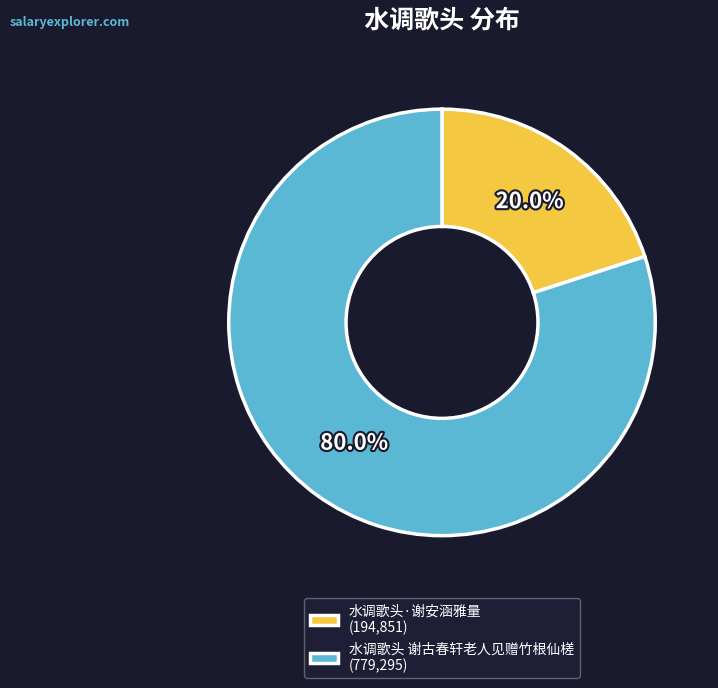

To the nearest percent, what percentage of the pie is 水调歌头 谢古春轩老人见赠竹根仙槎?

80%